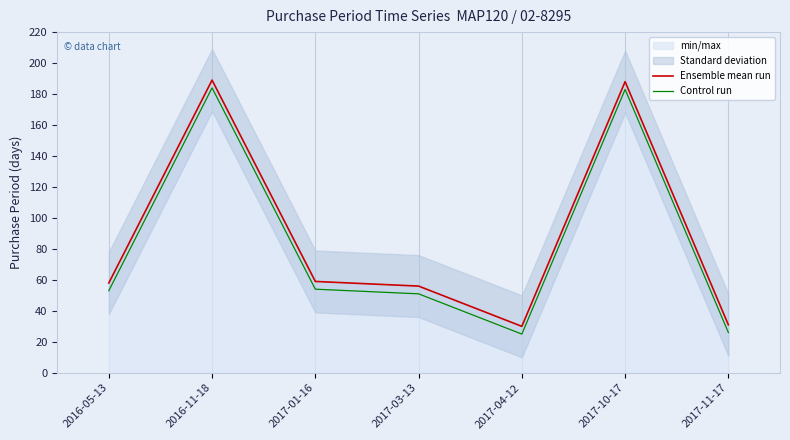

What is the label of the 5th point from the left?

2017-04-12